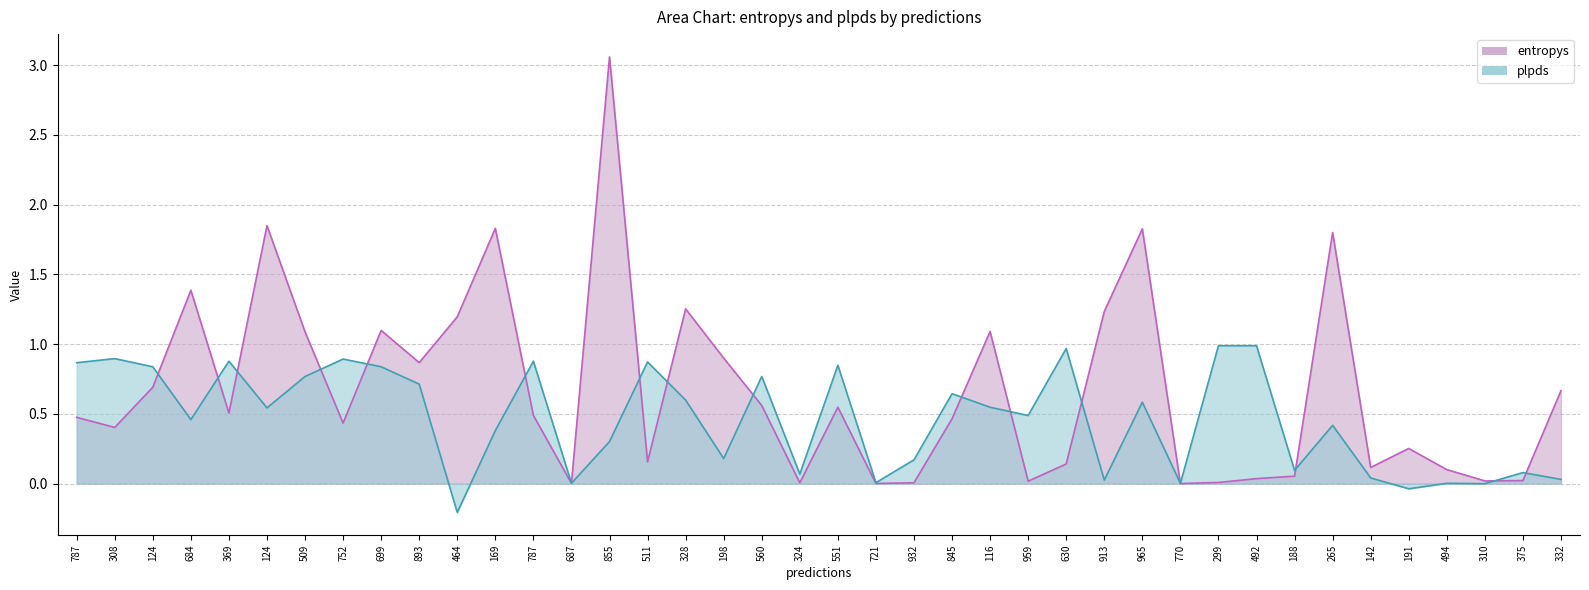

What is the difference between the entropys values at 198 and 369?

0.4